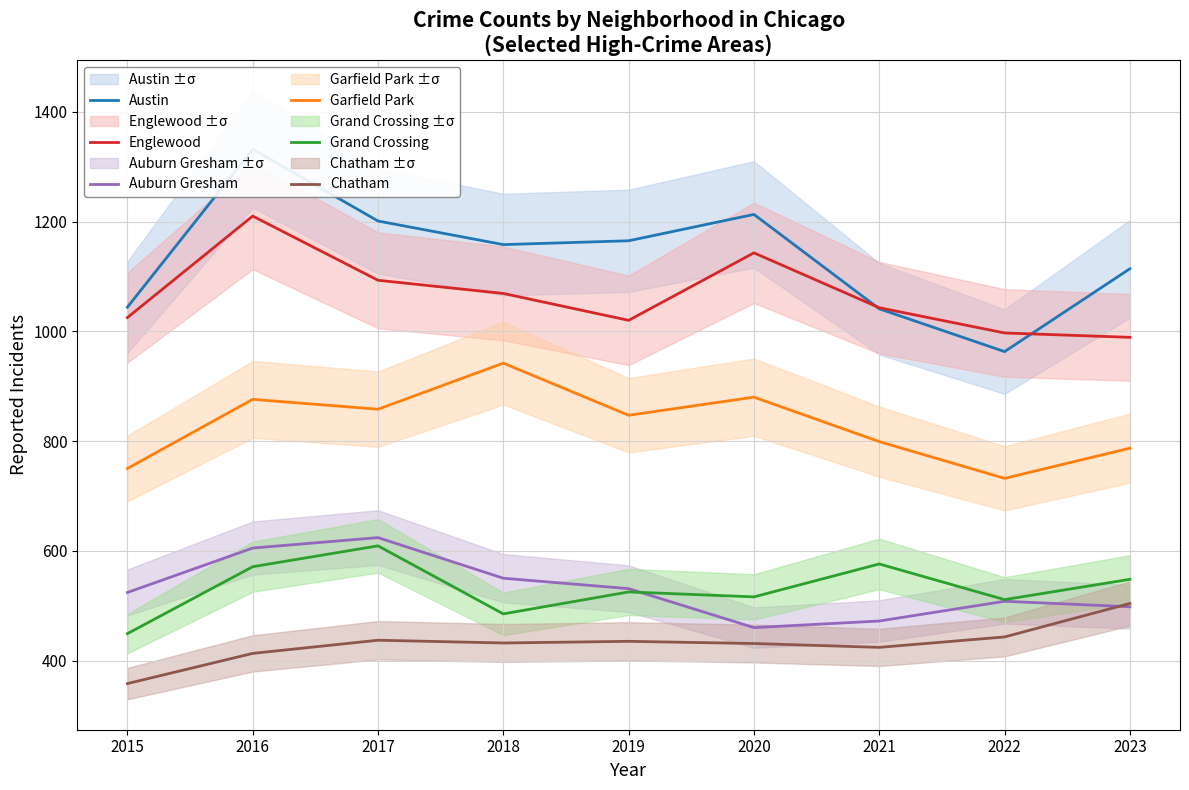

Reading left to right, what are all the values shown in this chart?

Austin: 1044	1332	1201	1158	1165	1213	1041	963	1114
Englewood: 1025	1210	1093	1069	1020	1143	1043	997	989
Auburn Gresham: 524	605	624	550	531	460	472	508	498
Garfield Park: 750	876	858	942	847	880	799	732	787
Grand Crossing: 449	571	609	485	525	516	576	511	548
Chatham: 358	413	437	432	435	431	424	443	504